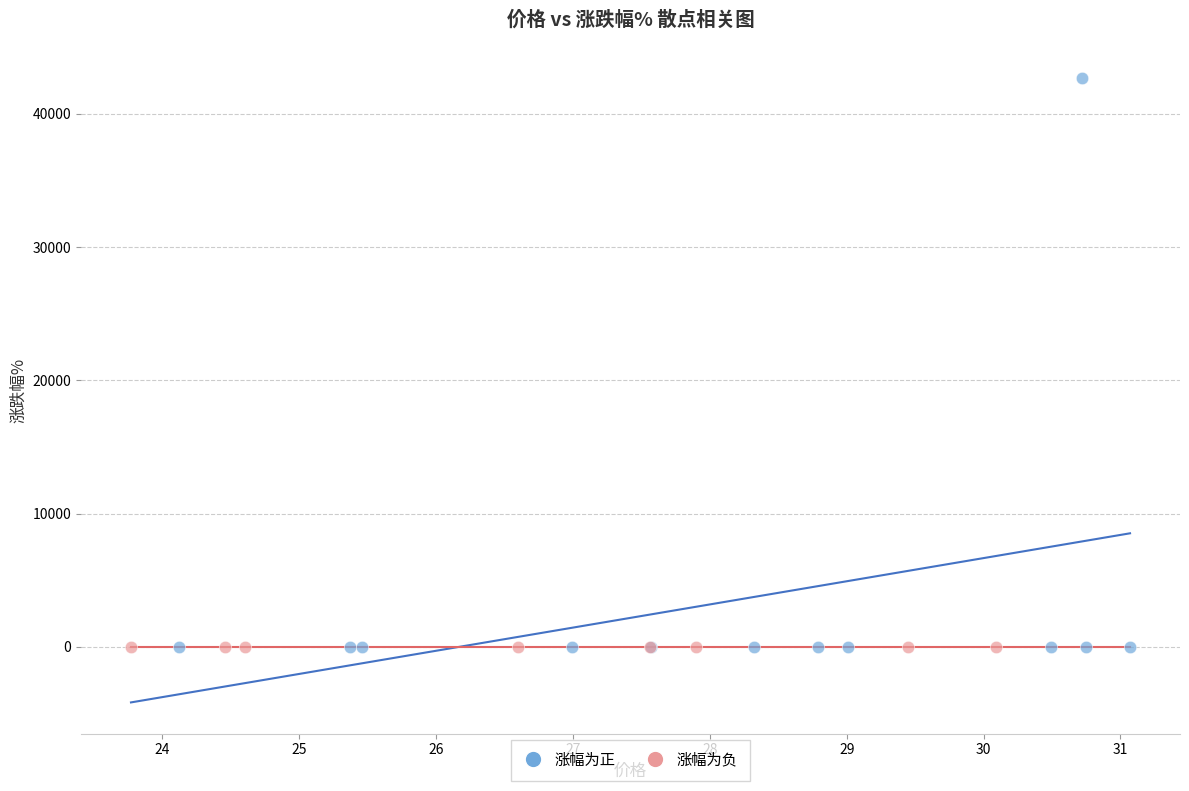

Which series contains the highest Y value?

涨幅为正